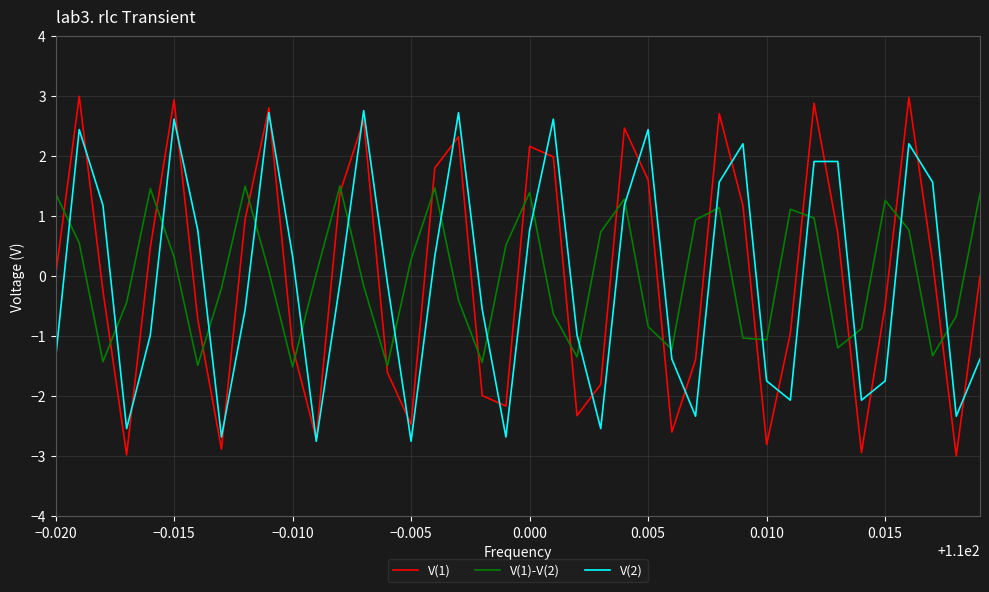

What is the minimum value for V(1)-V(2)?

-1.5